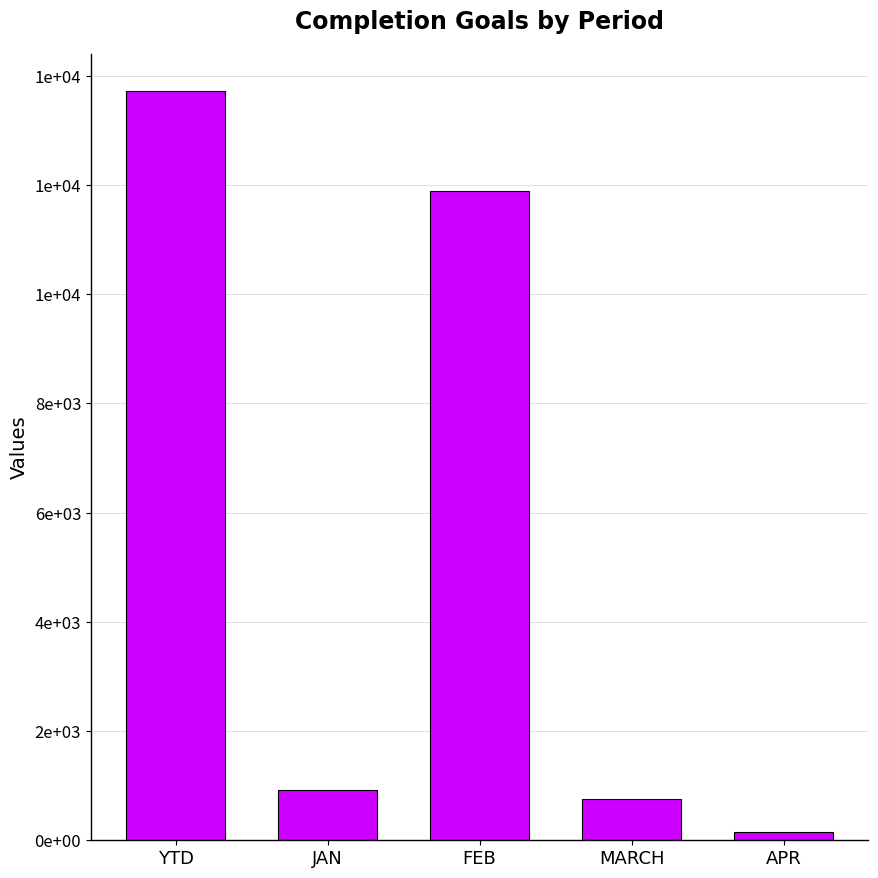

What is the change in value from FEB to MARCH?

-11135